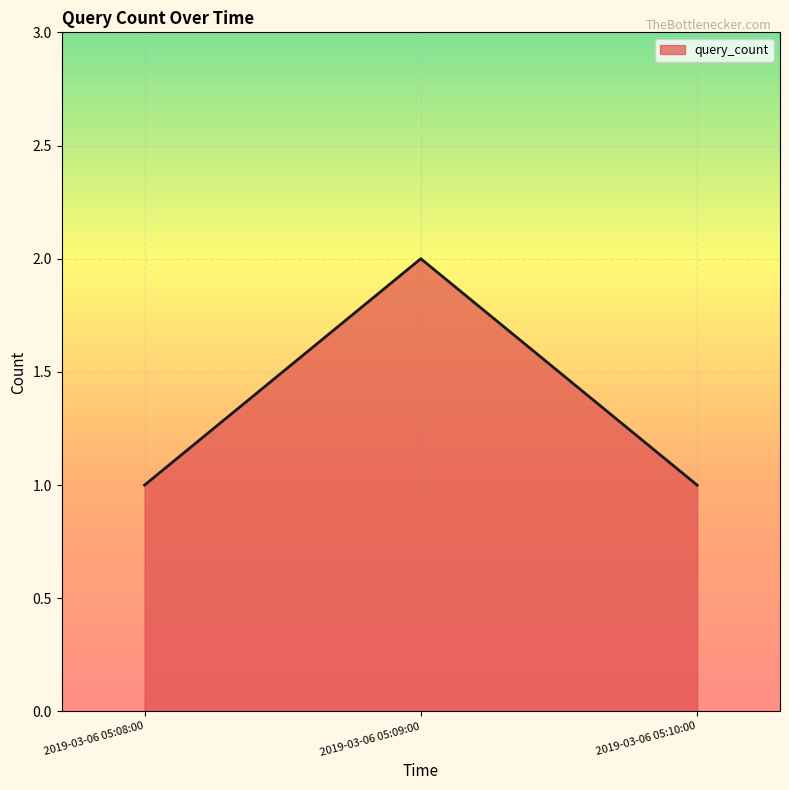

What is the sum of all values?

4